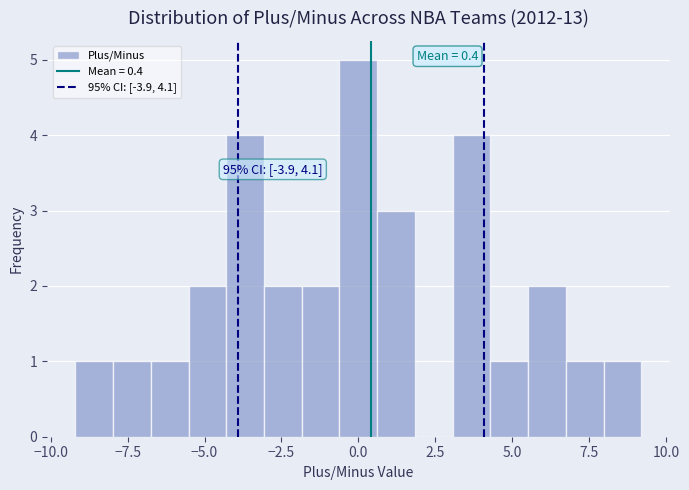

Read against the x-axis, roughly where is the centre of the tallest bar?

0.0